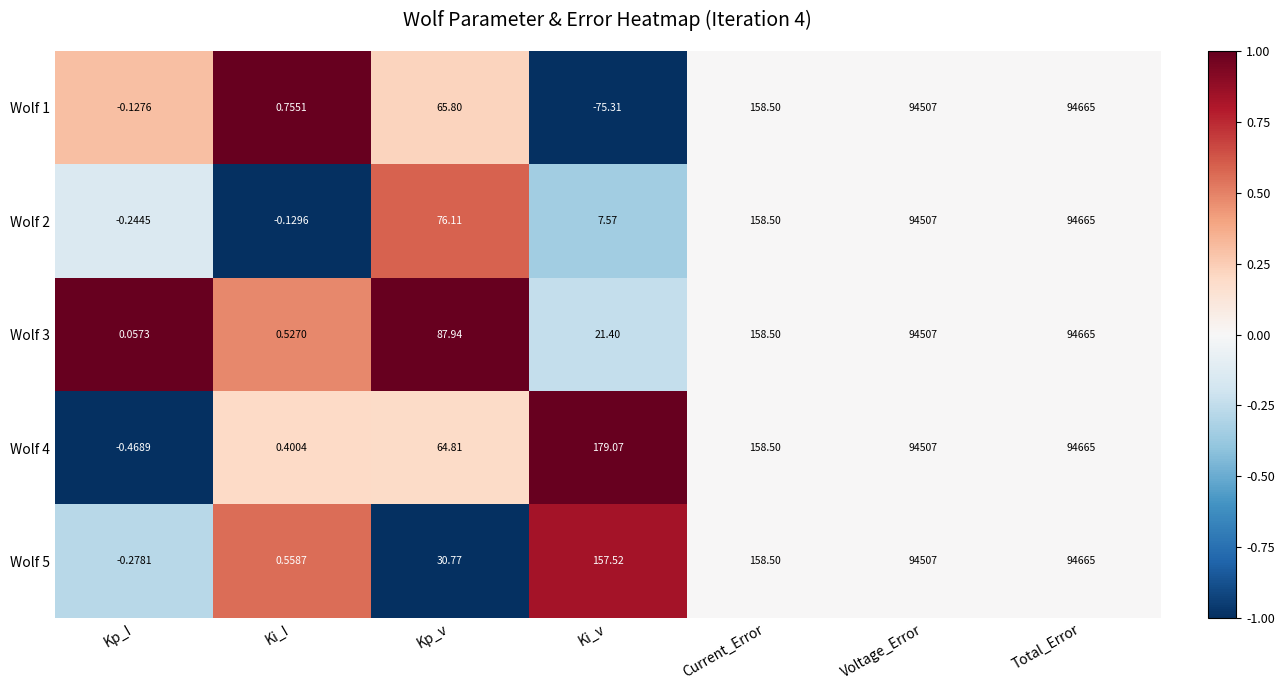

Is the value of Wolf 2 at Ki_I greater than the value of Wolf 5 at Kp_v?

No